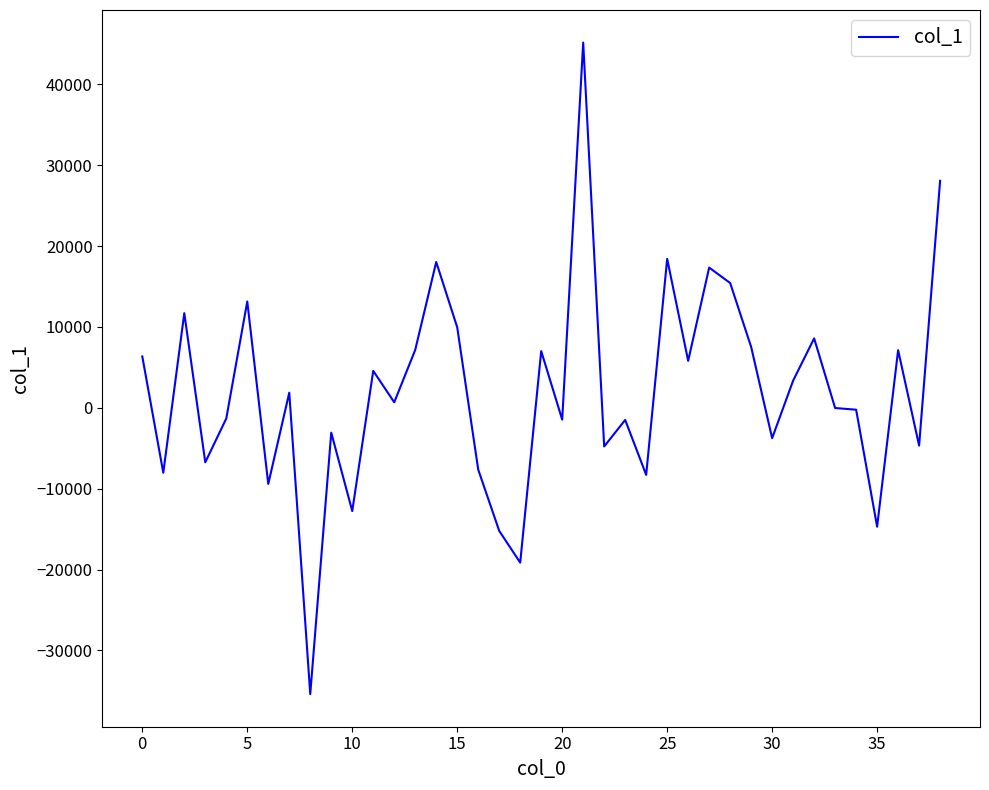

What is the minimum value shown in the chart?

-35398.7